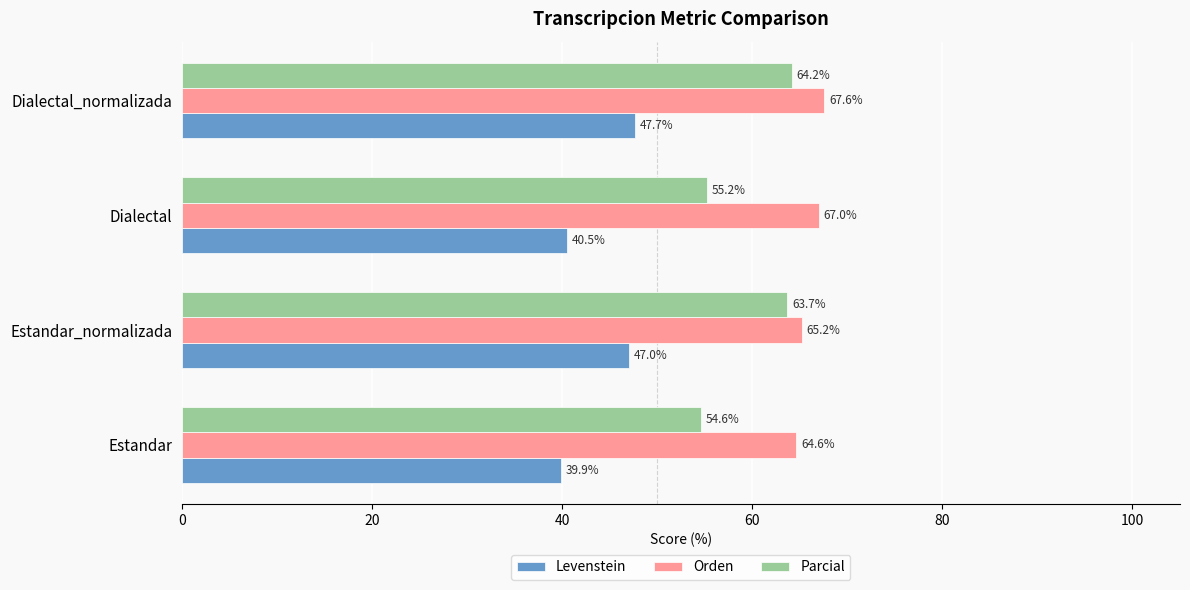

How many values in the Levenstein series exceed 46?

2